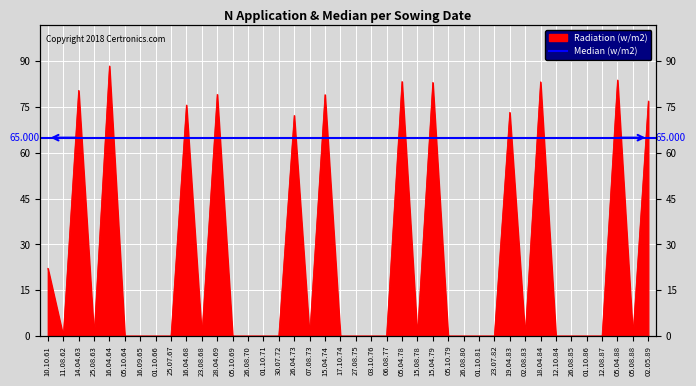

What is the sum of all values?

981.5